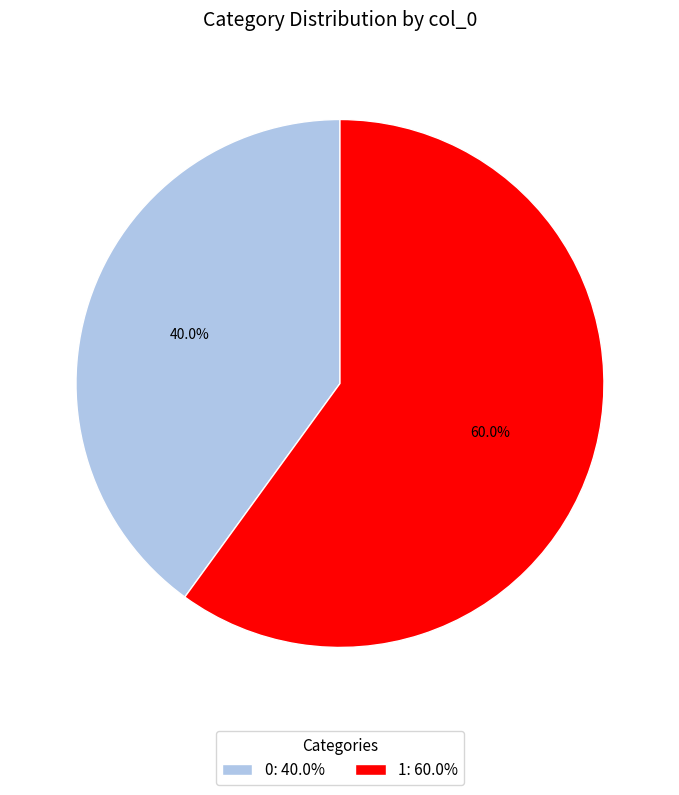

How many segments does this pie chart have?

2